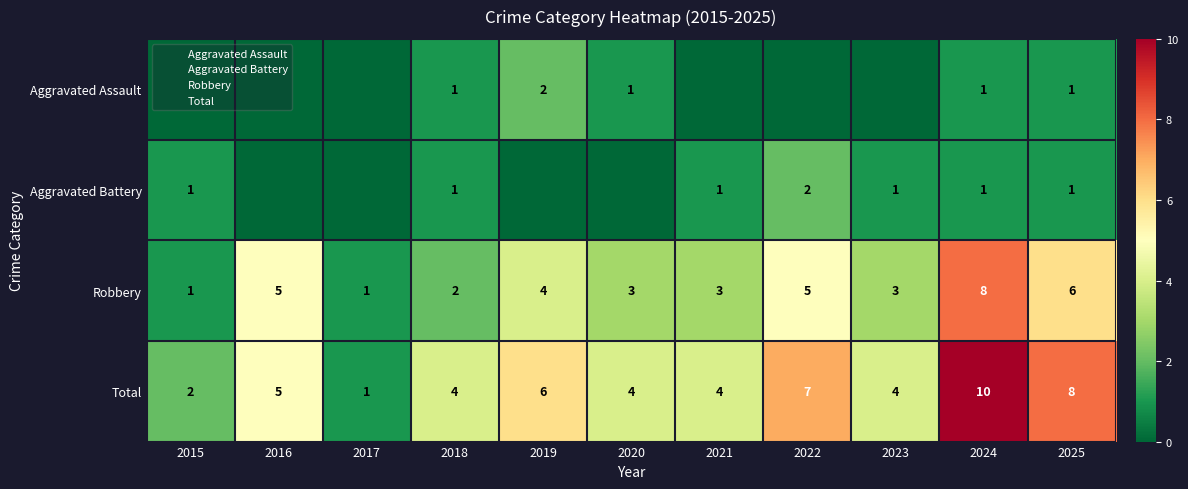

Which series changed the most between 2017 and 2018?

Total